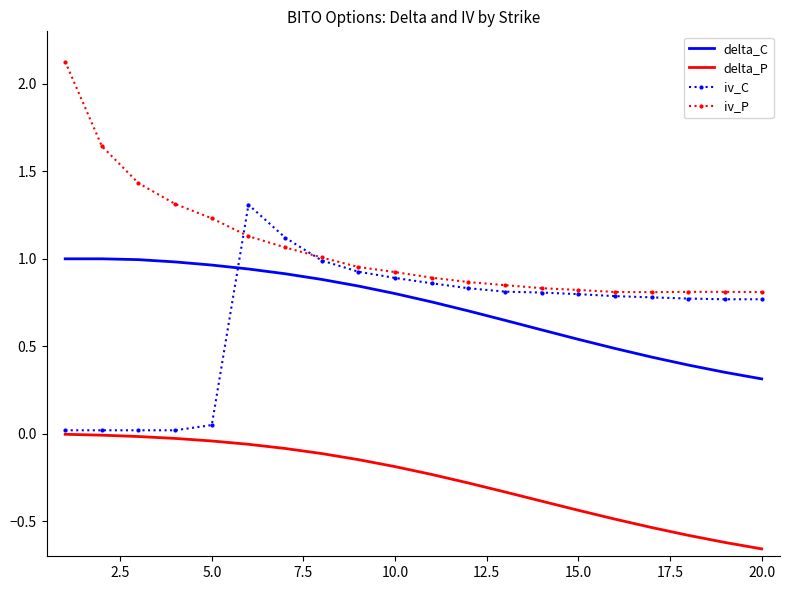

Which series has the largest total across all categories?

iv_P